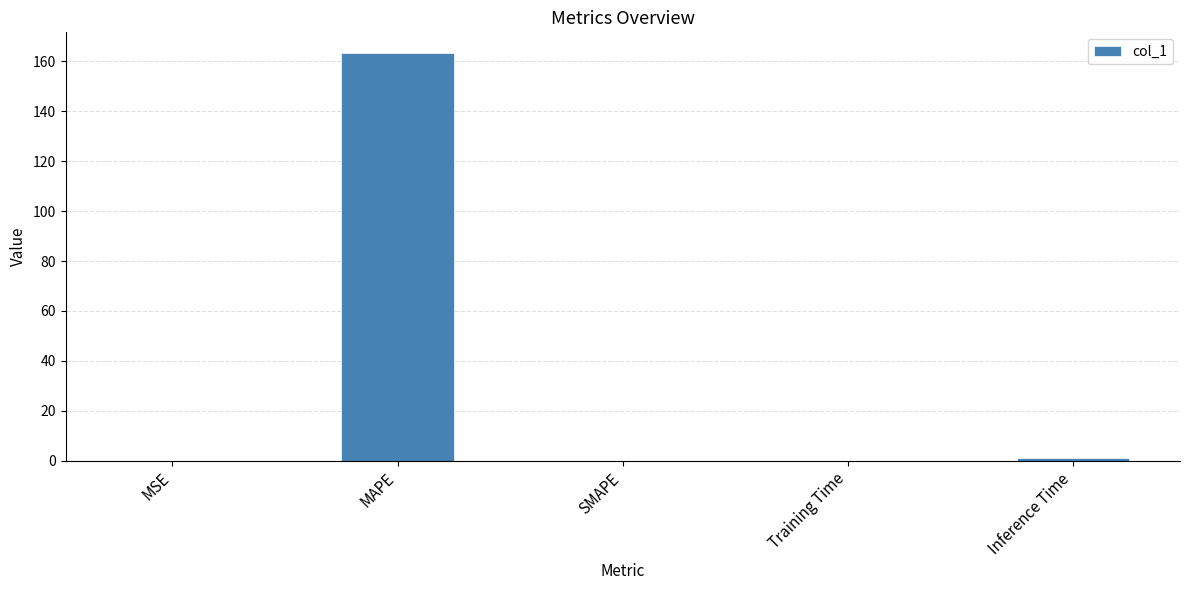

Is it true that the value at SMAPE is 87.3?

False